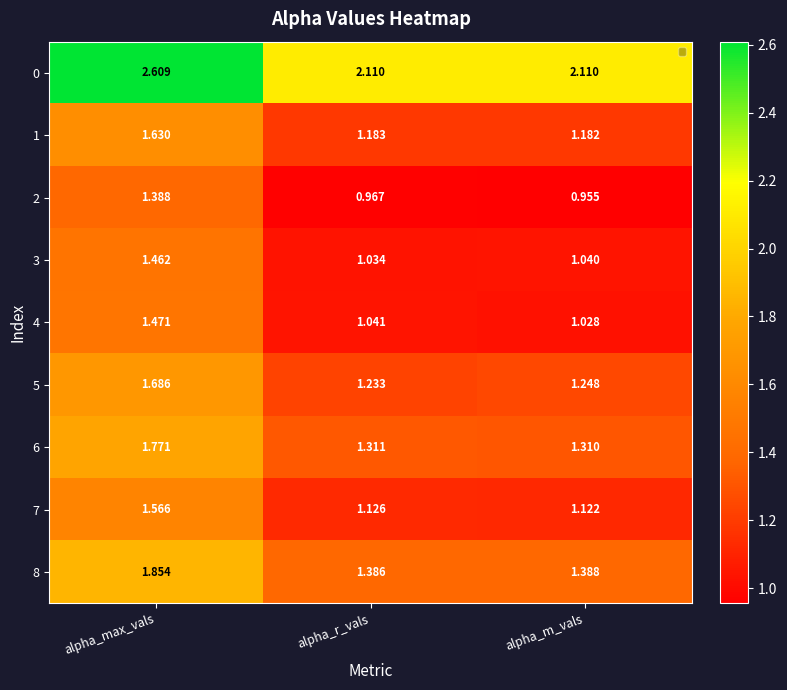

What is the difference between the highest and lowest values at alpha_m_vals?

1.2